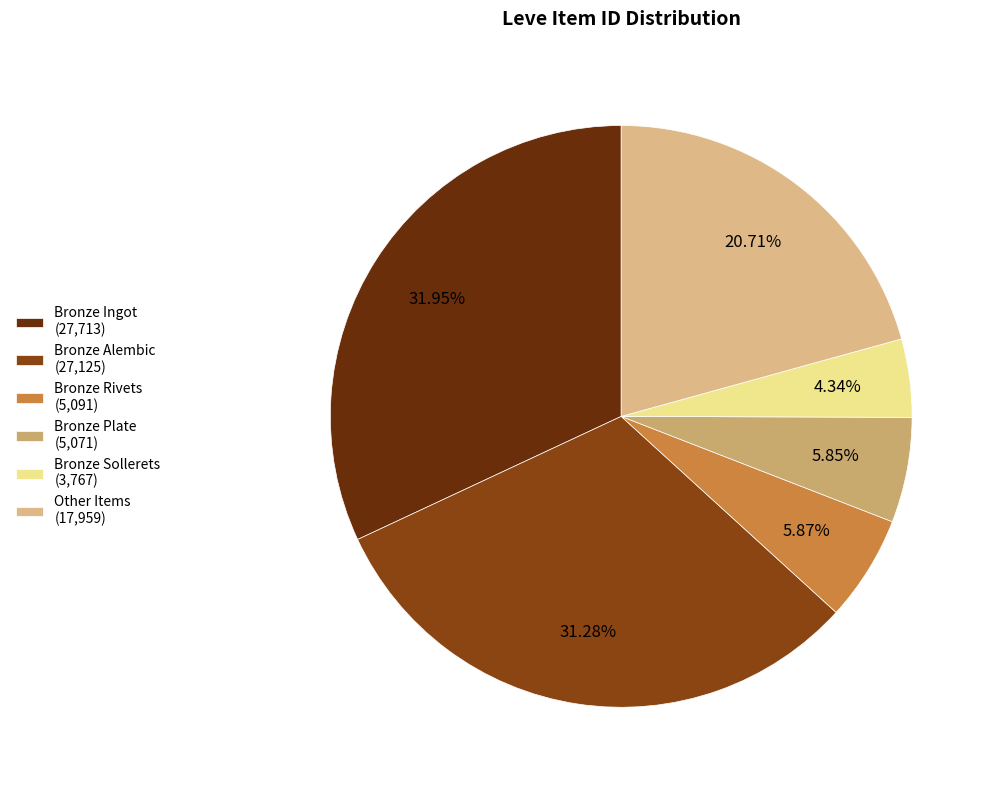

How many slices are in this pie chart?

6